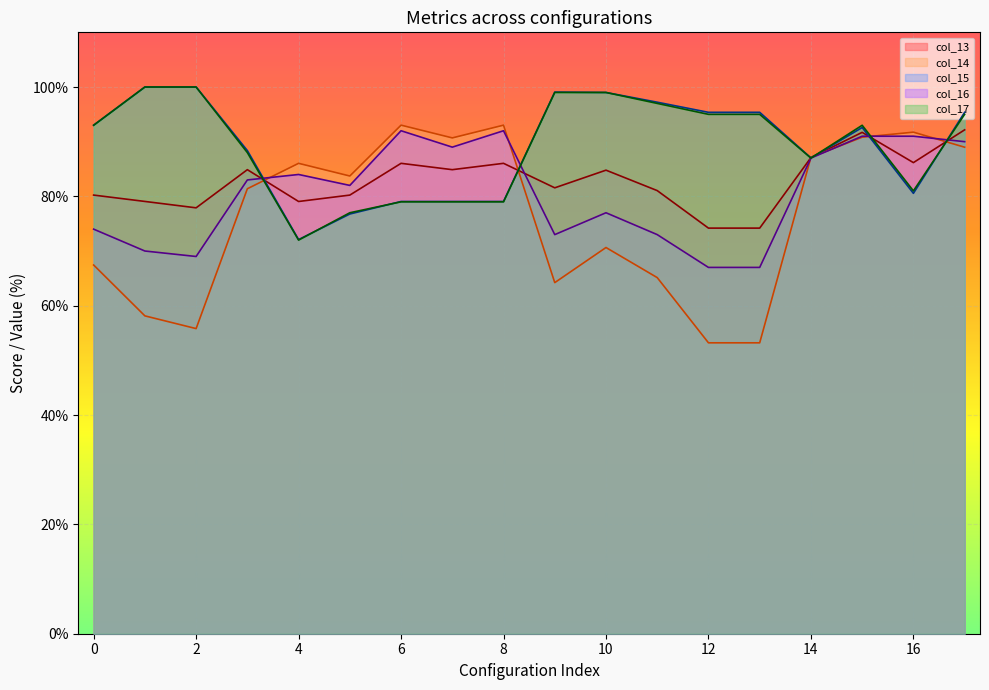

What is the value of the col_17 point at the 7th from the left?

79.0